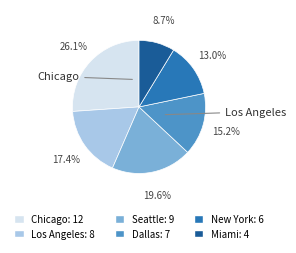

Is there any slice that represents more than half of the pie?

No